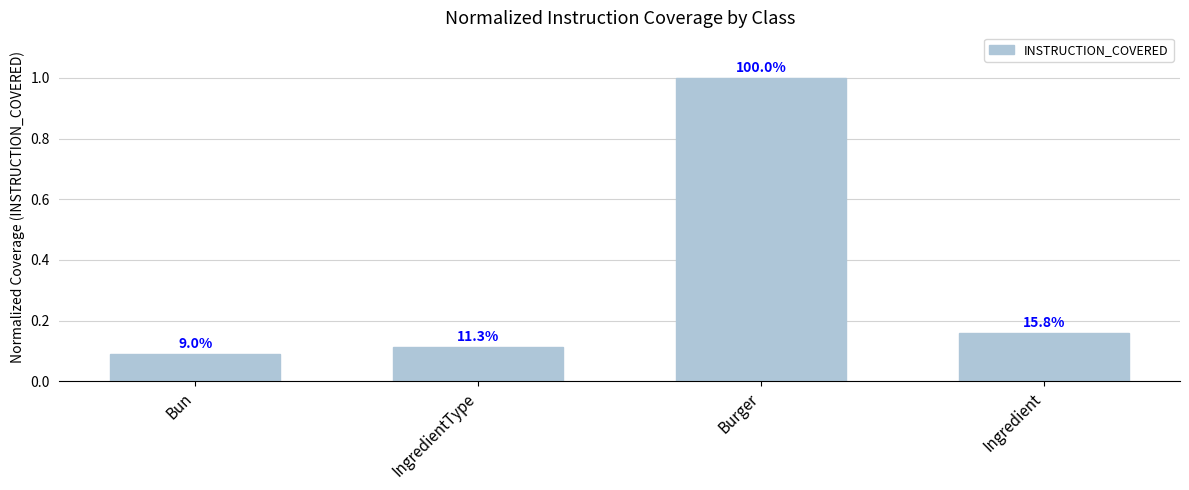

How many bars are there in total?

4